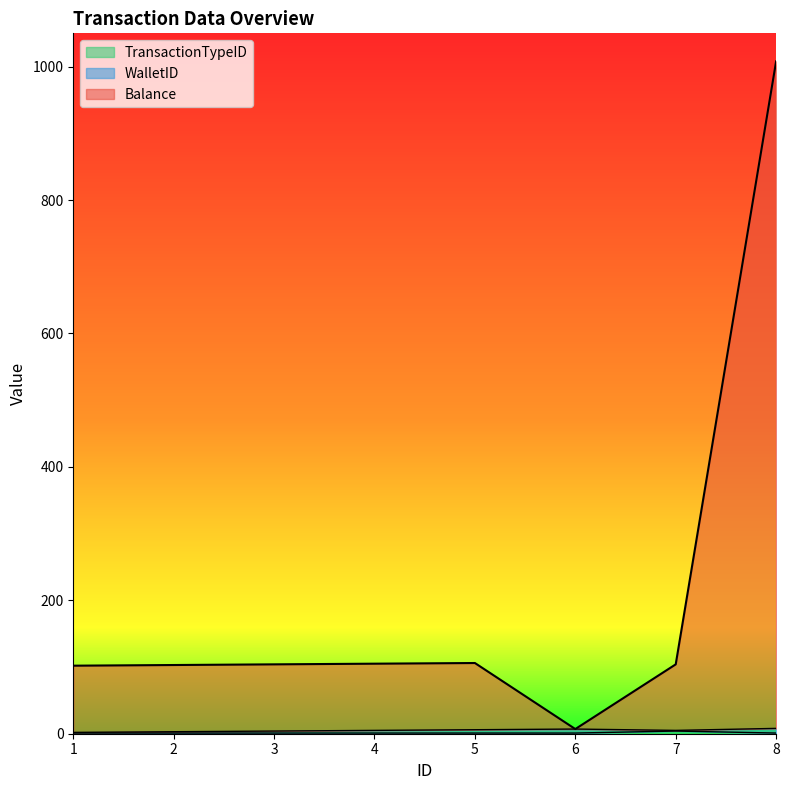

What is the sum of all Balance values?

1639.0